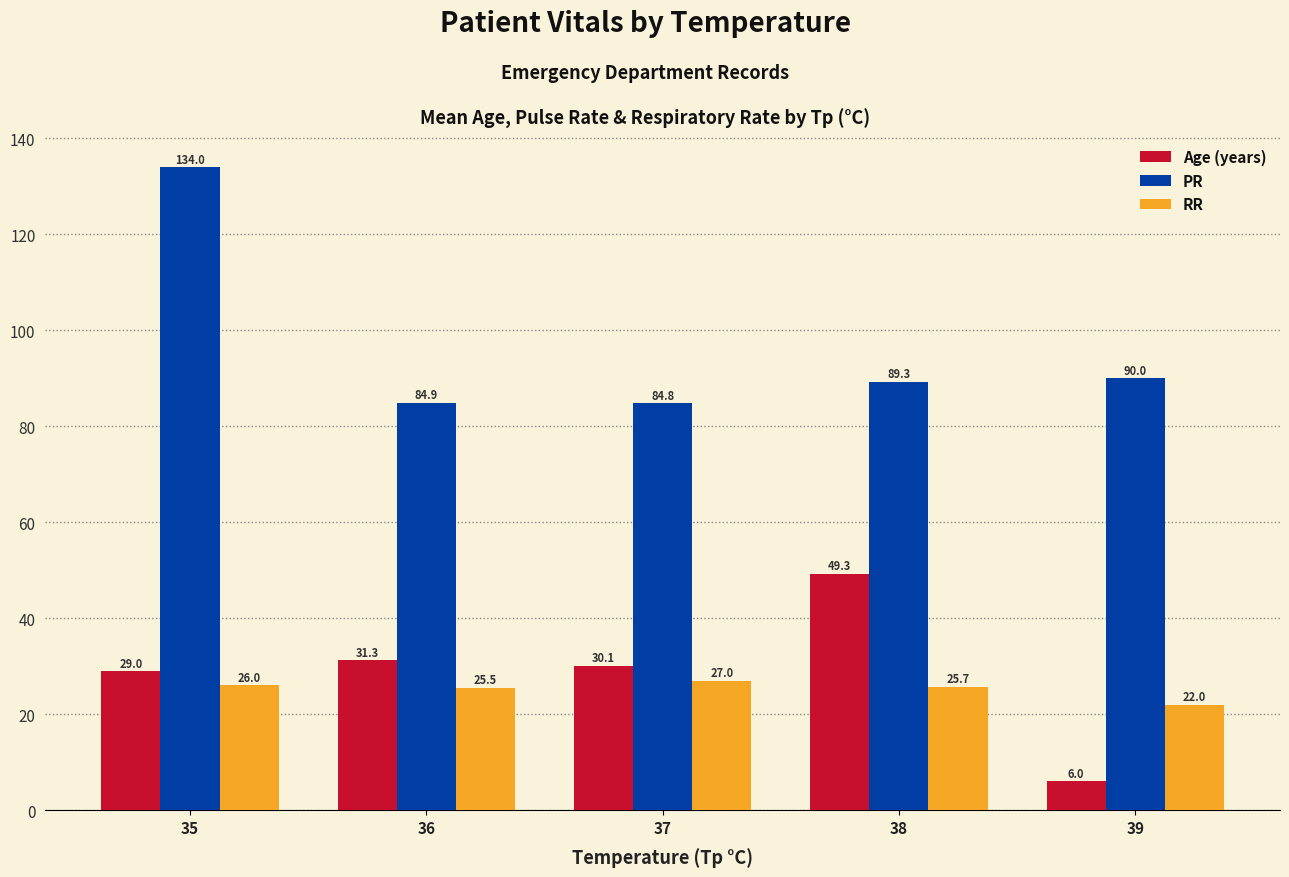

What is the difference between the highest and lowest values at 37?

57.8